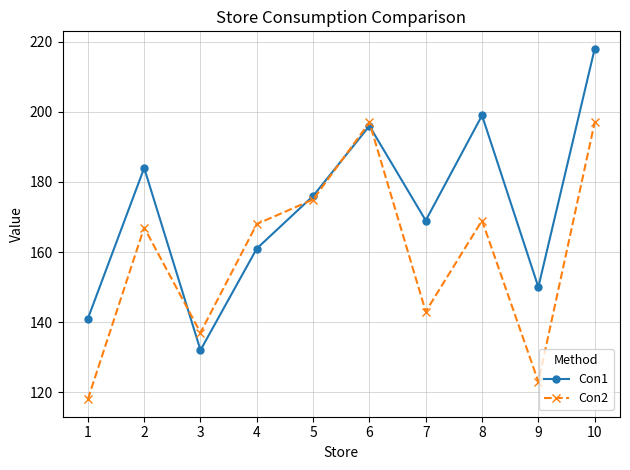

What is the average value of the Con2 series?

159